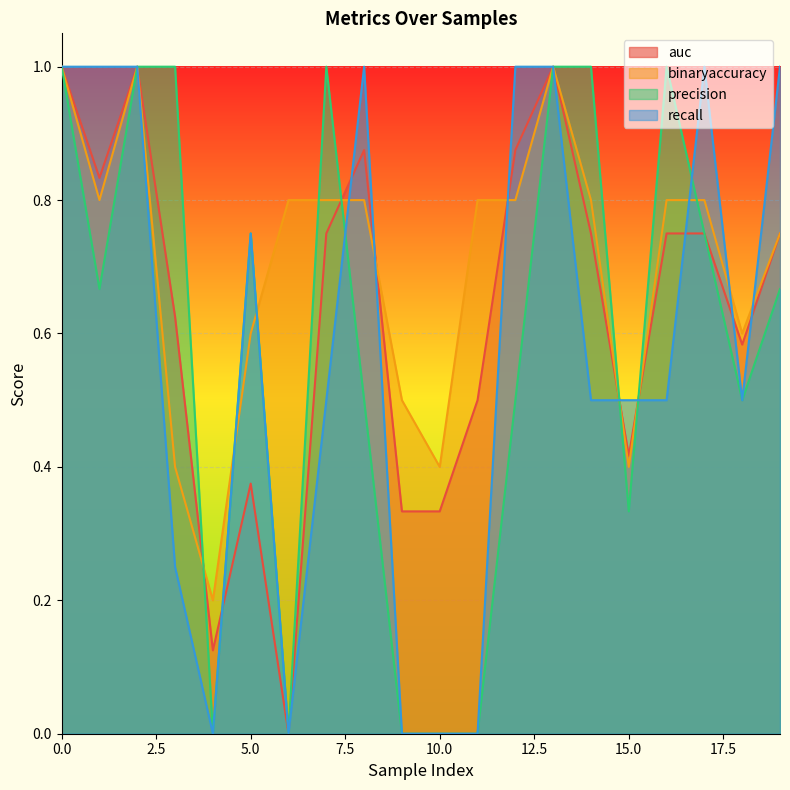

Where is recall nearest to the value 0?

4